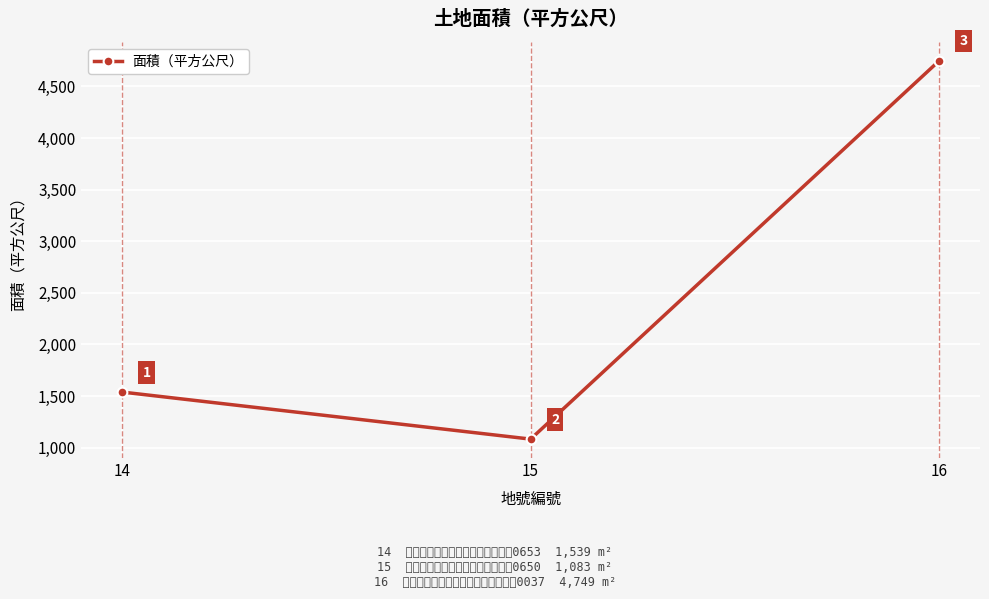

How many categories are shown in the chart?

3